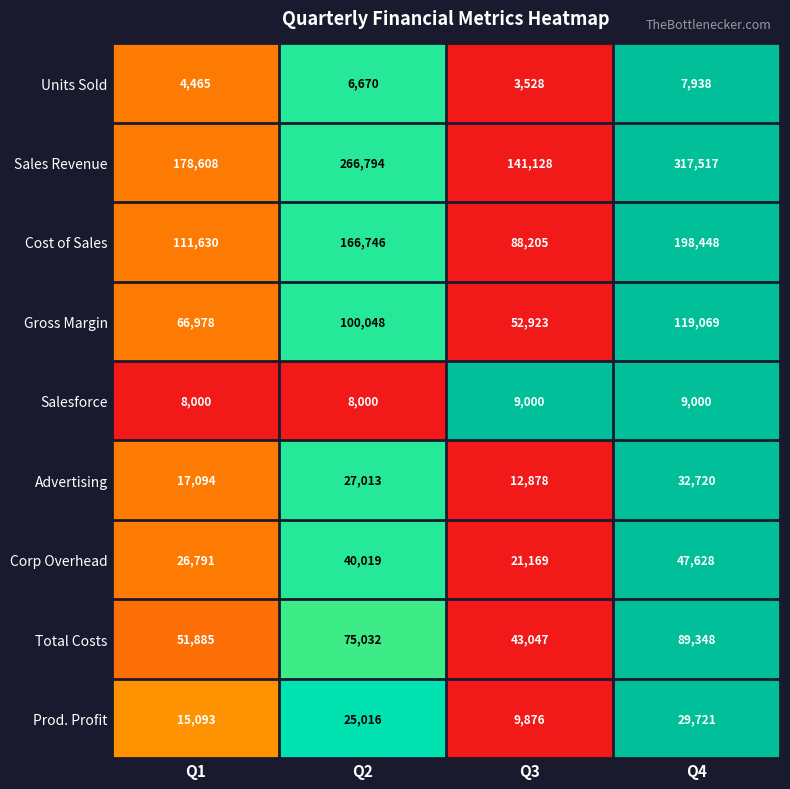

Count the Prod. Profit values in the range 15093 to 29721.

3